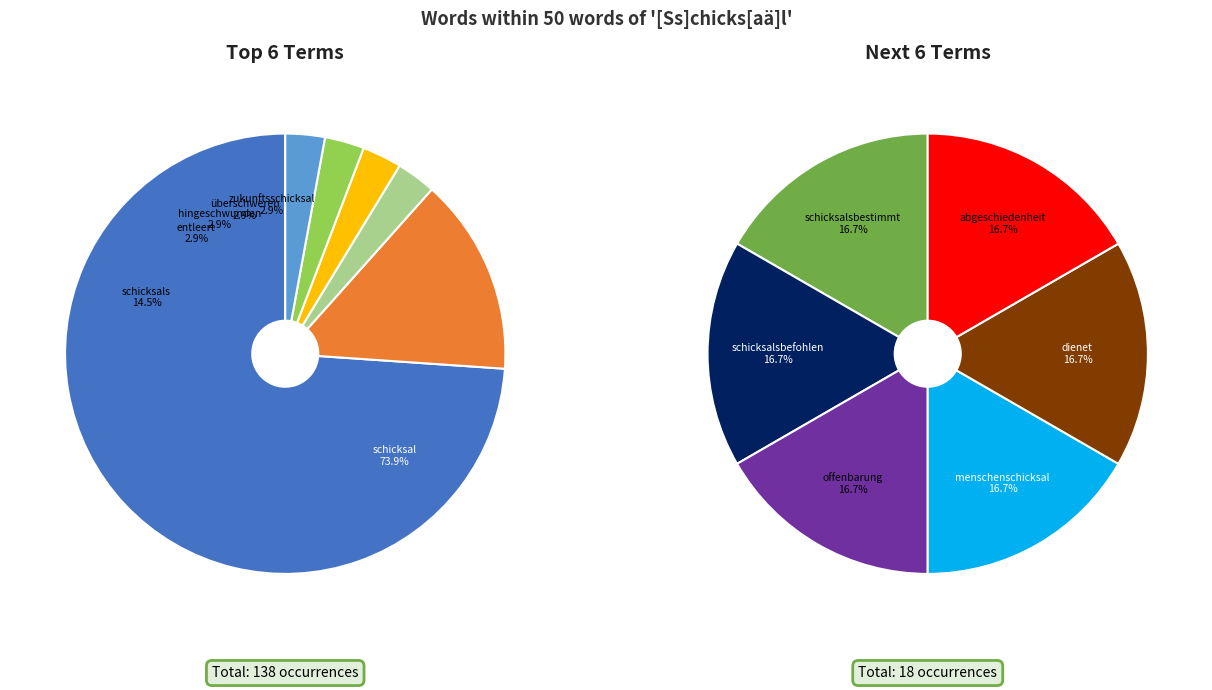

Combined, do schicksals and entleert account for over 50%?

No